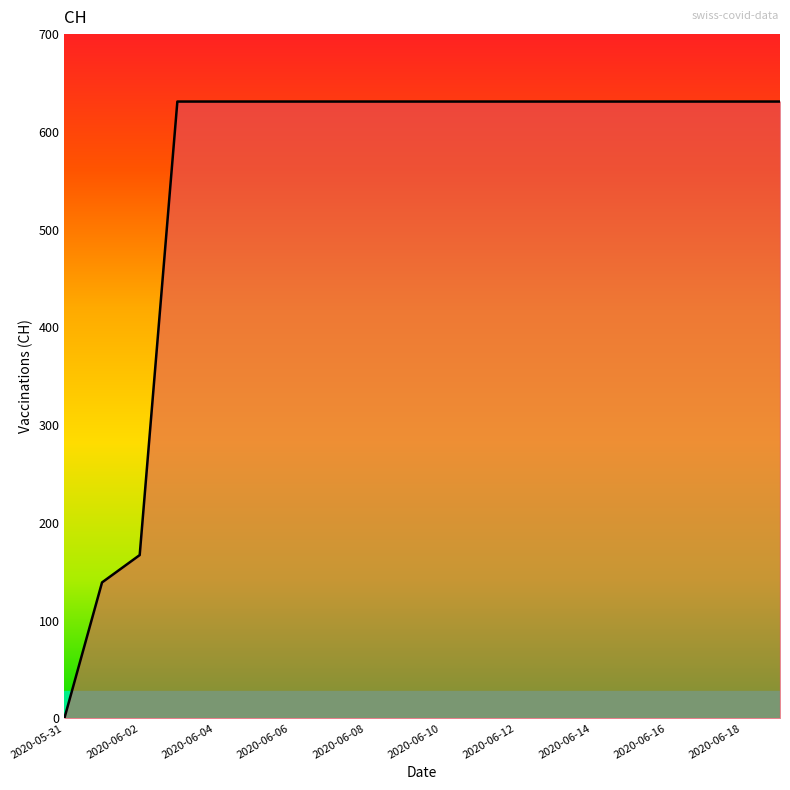

What is the difference between the maximum and minimum values?

631